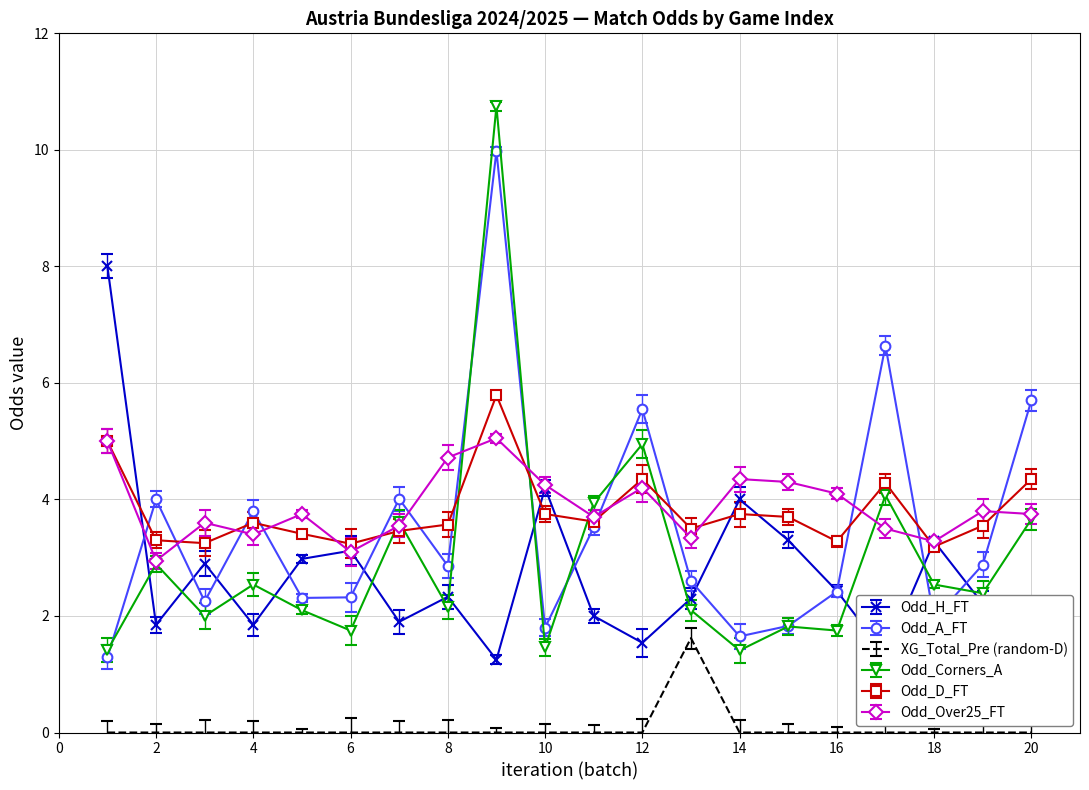

What is the maximum value shown in the chart?

10.8